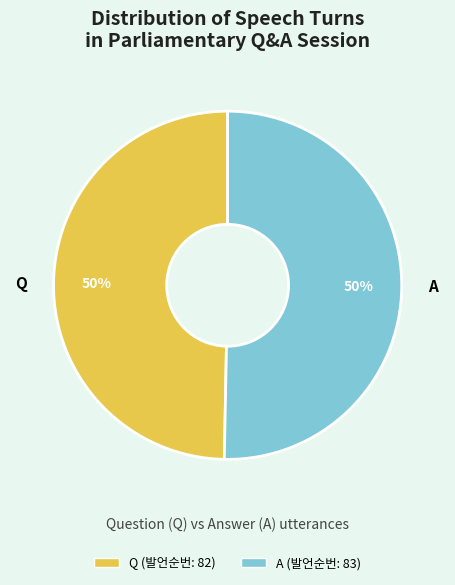

To the nearest percent, what is the combined percentage of A and Q?

100%